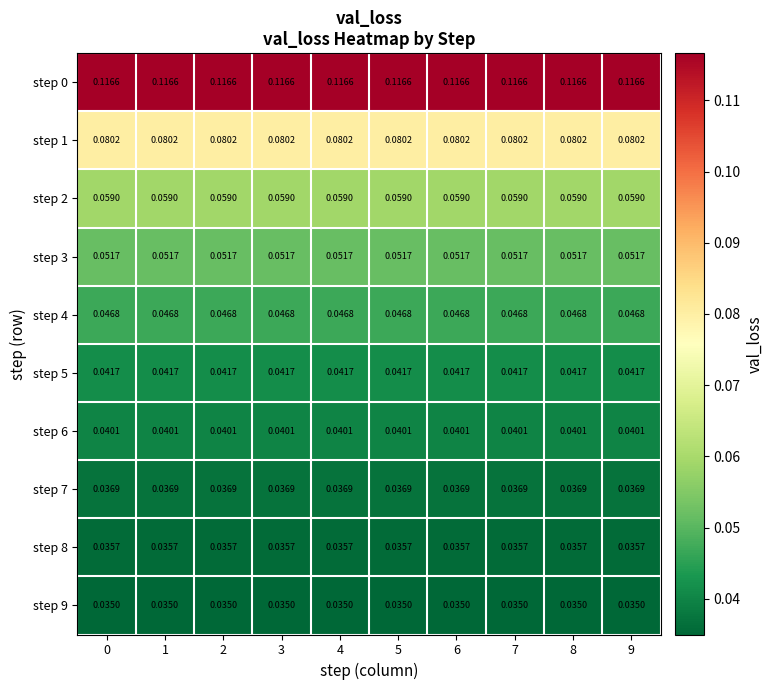

Is the value of step 7 at 4 greater than the value of step 9 at 9?

Yes